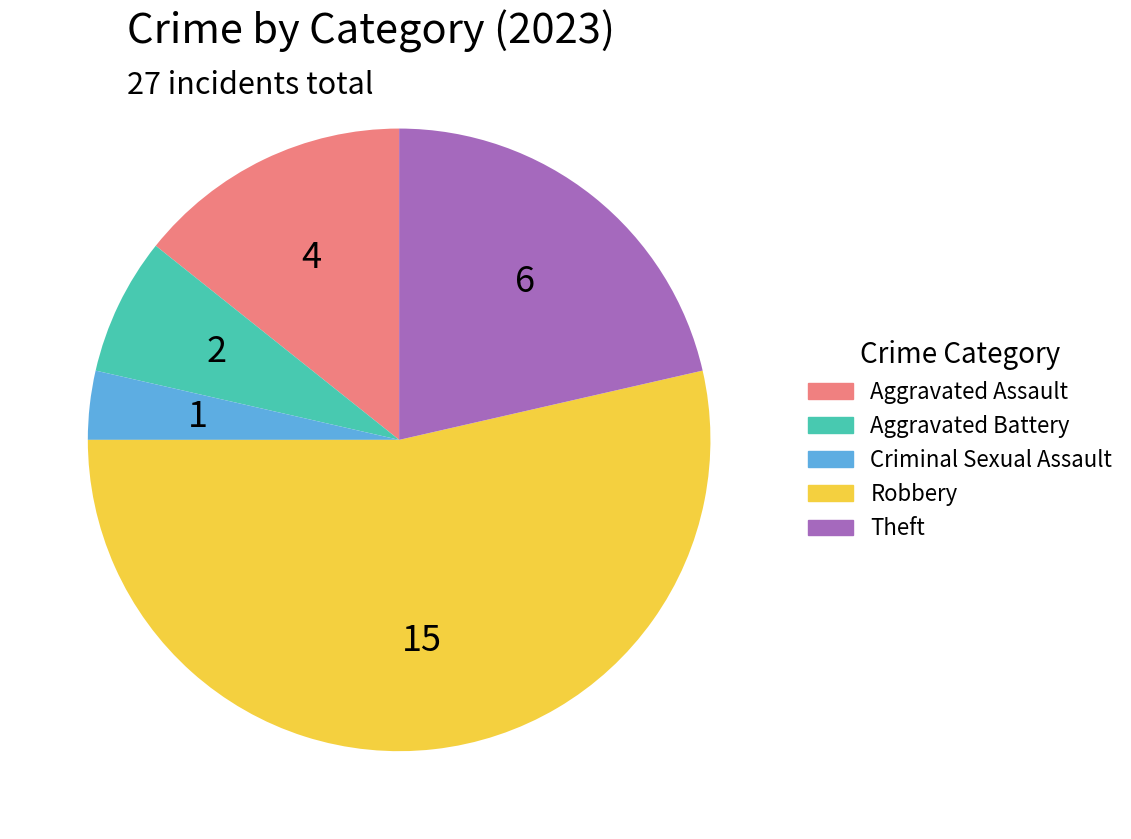

The Aggravated Assault slice represents 29% of the pie. True or false?

False